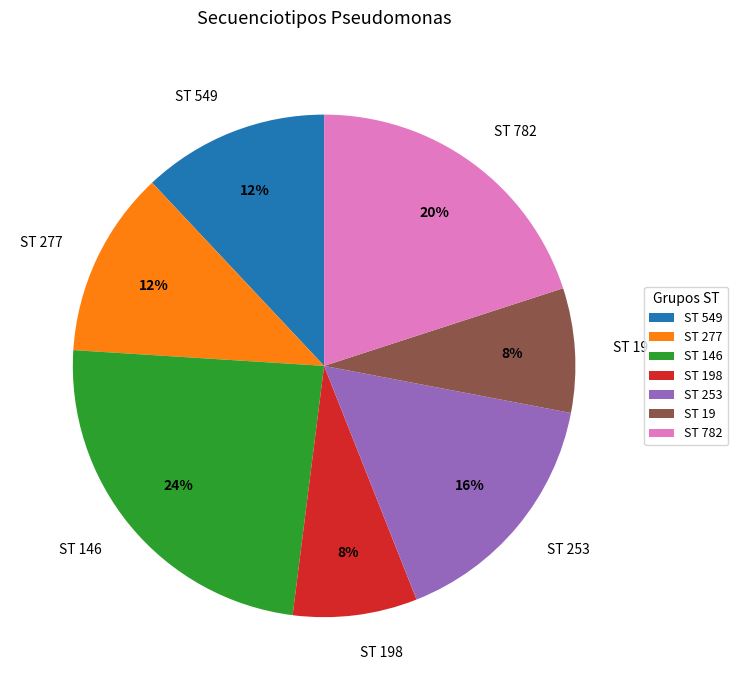

How many segments does this pie chart have?

7